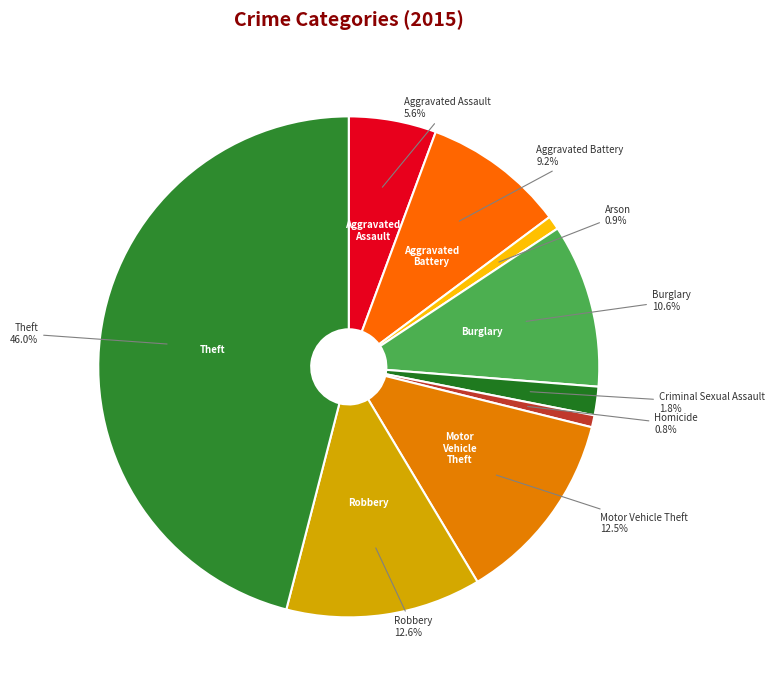

To the nearest percent, what is the average slice percentage?

11%